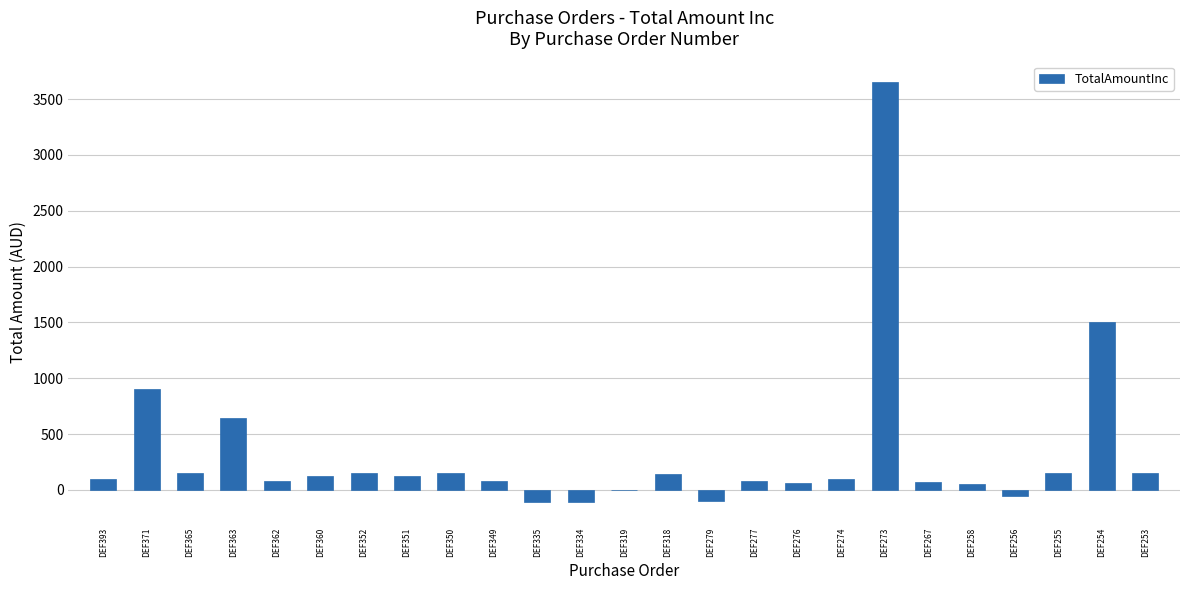

The chart shows a value of 60.0 at DEF276. True or false?

True